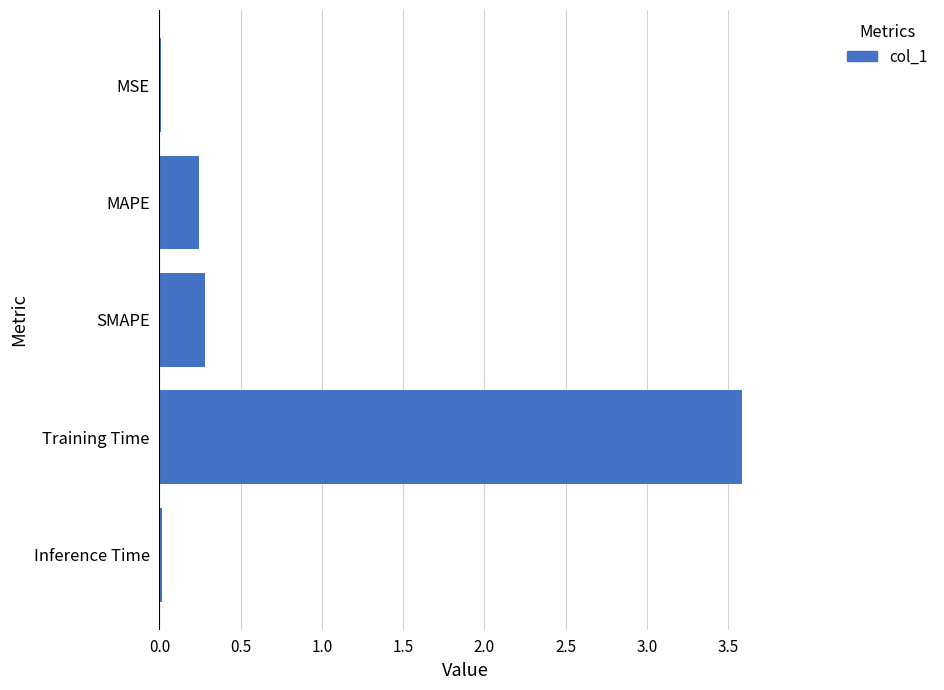

What is the greatest value displayed?

3.6